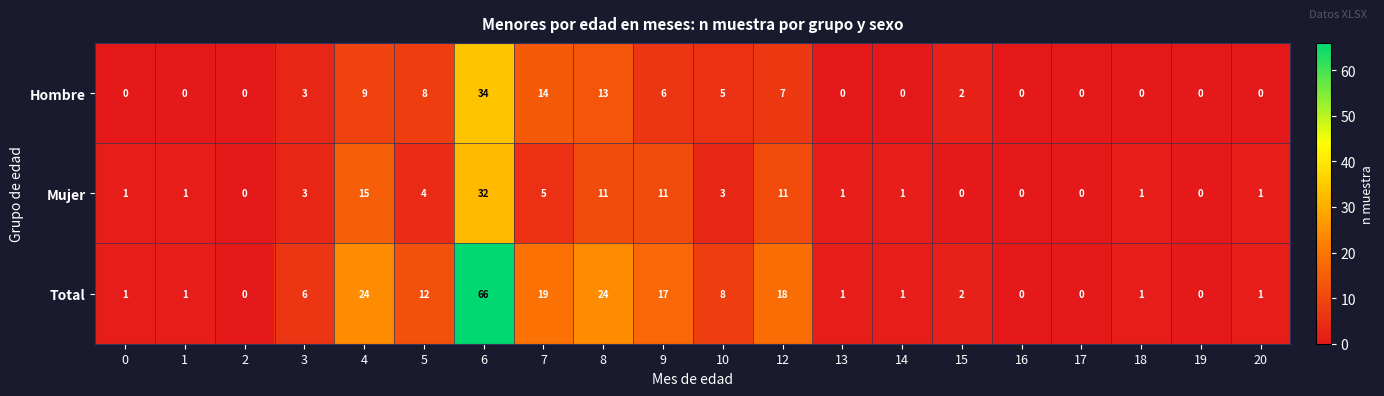

True or false: Hombre has a value of 9 at 4.

True